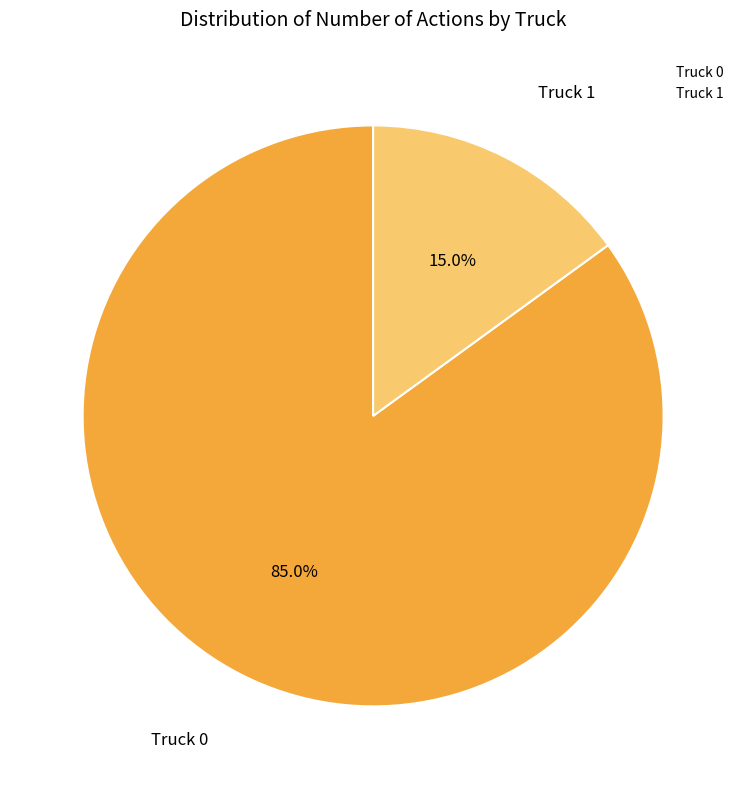

Which has a higher value, Truck 0 or Truck 1?

Truck 0